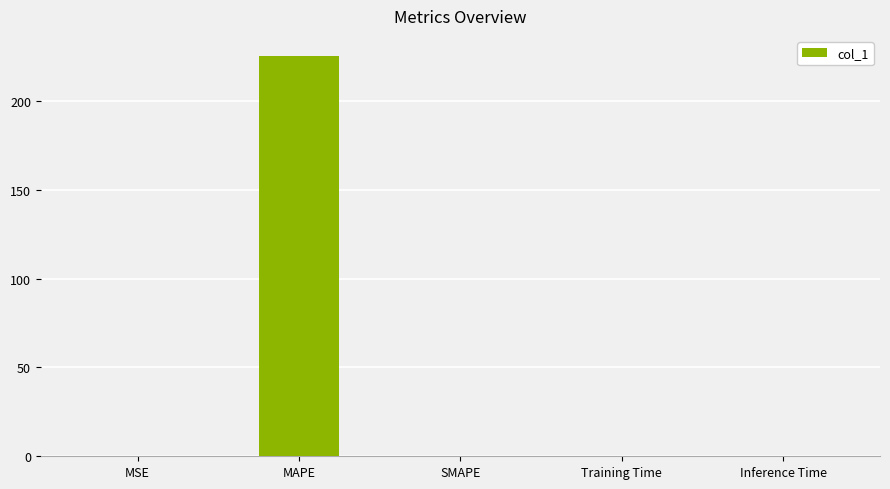

How many distinct data groups are displayed?

1